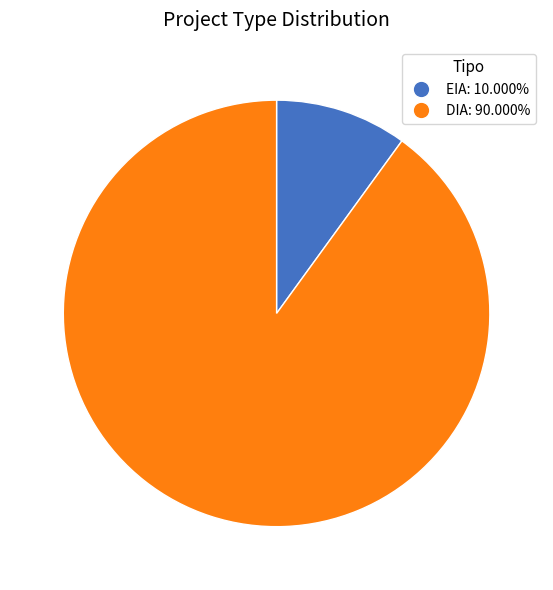

Between EIA and DIA, which is larger?

DIA